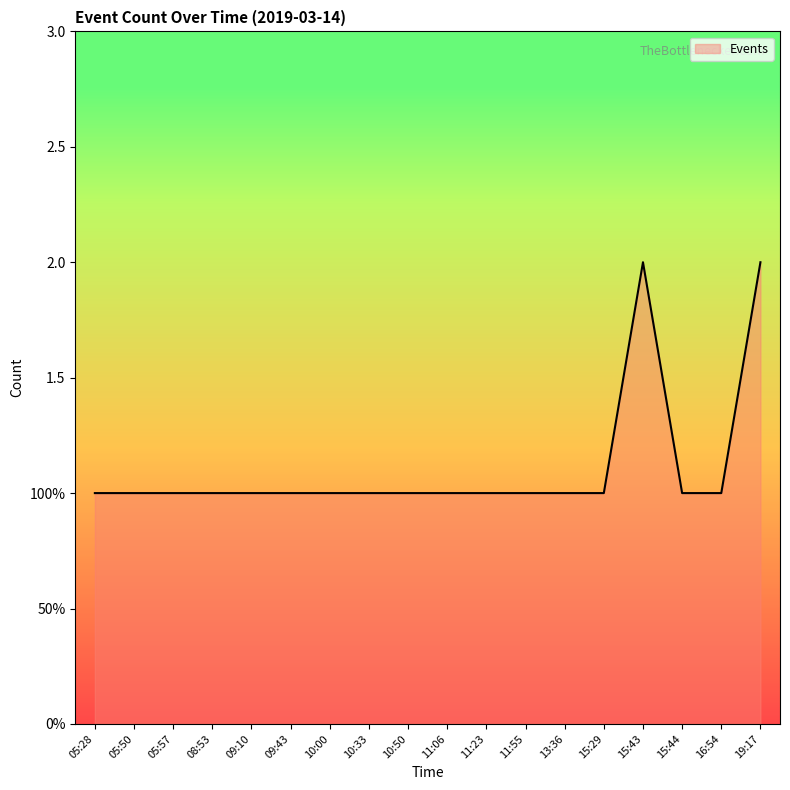

True or false: the data has more than 0 interior local peaks.

True